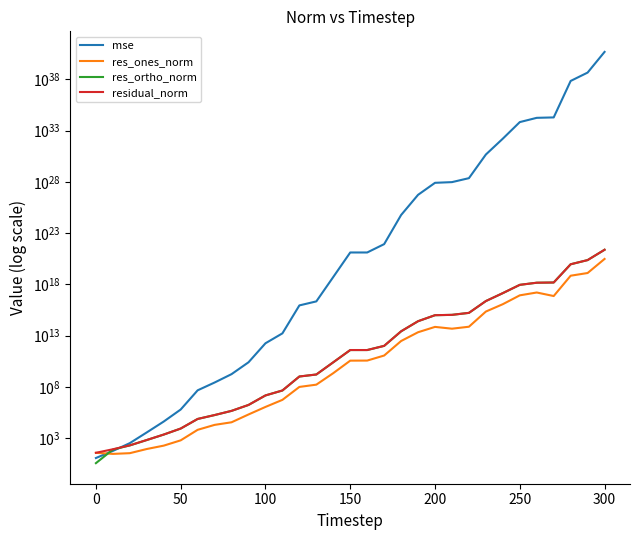

Which series has the largest total across all categories?

mse